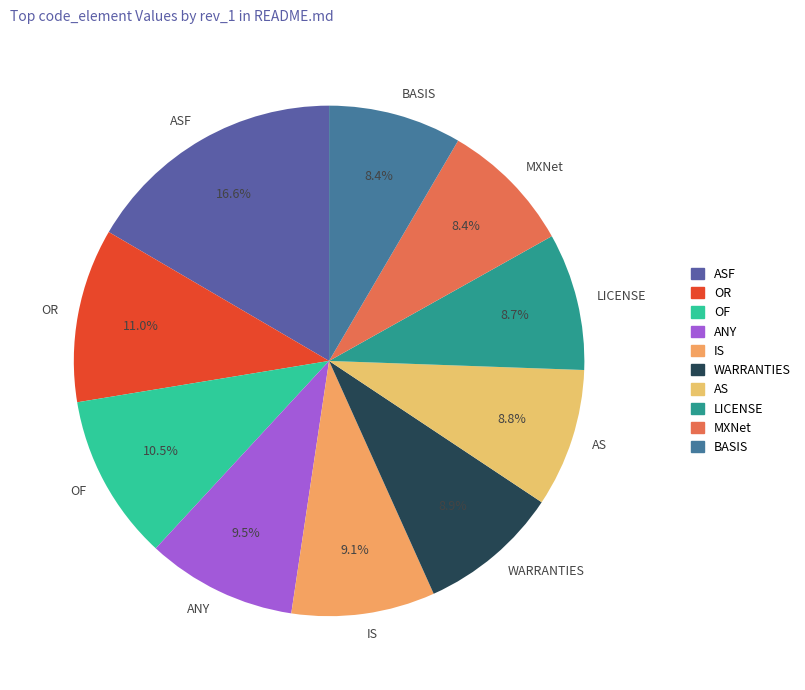

To the nearest percent, what percentage of the pie is AS?

9%